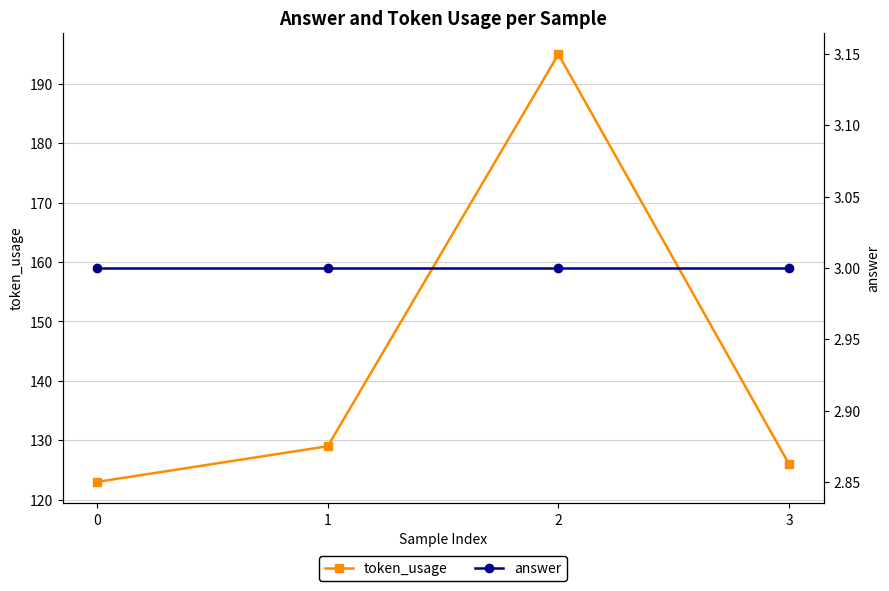

Which series has the largest range (max minus min)?

token_usage